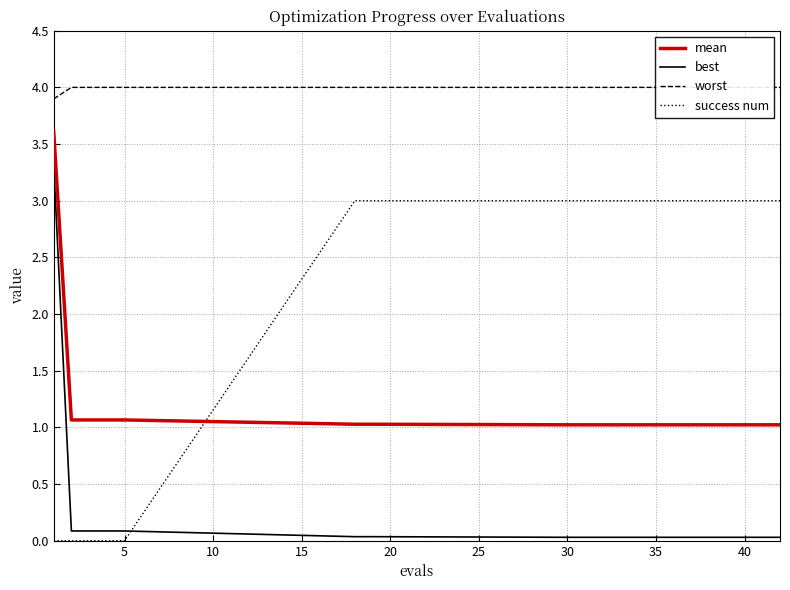

Is it true that success num equals 0.8 at 30?

False